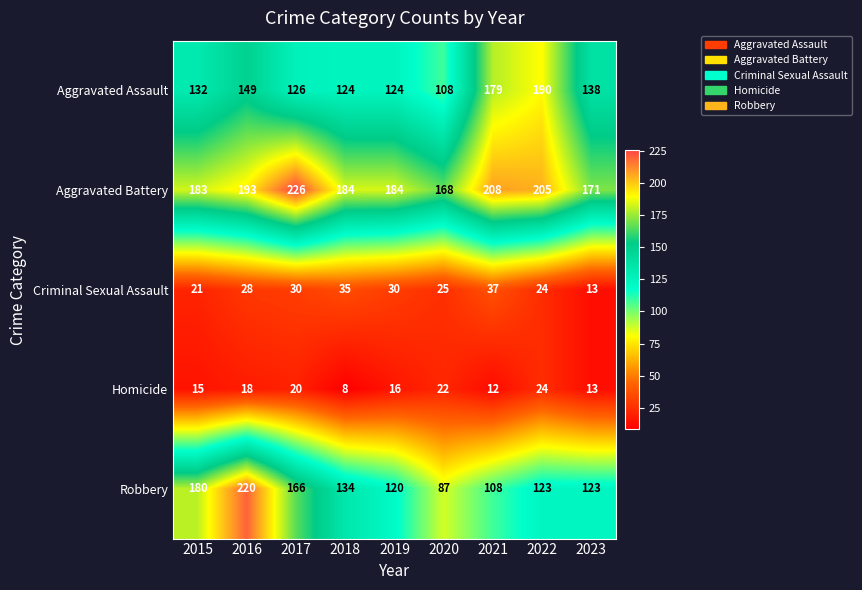

At how many categories does at least one series exceed 31?

9